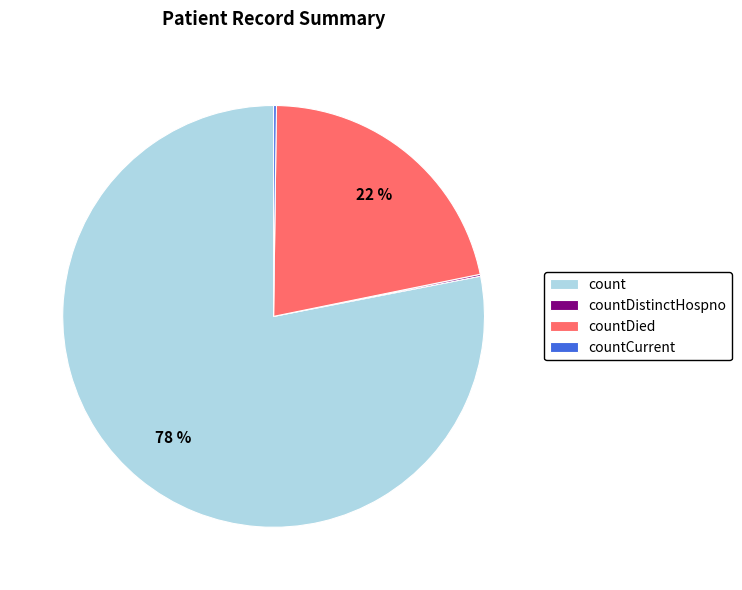

What is the largest slice in the pie chart?

count